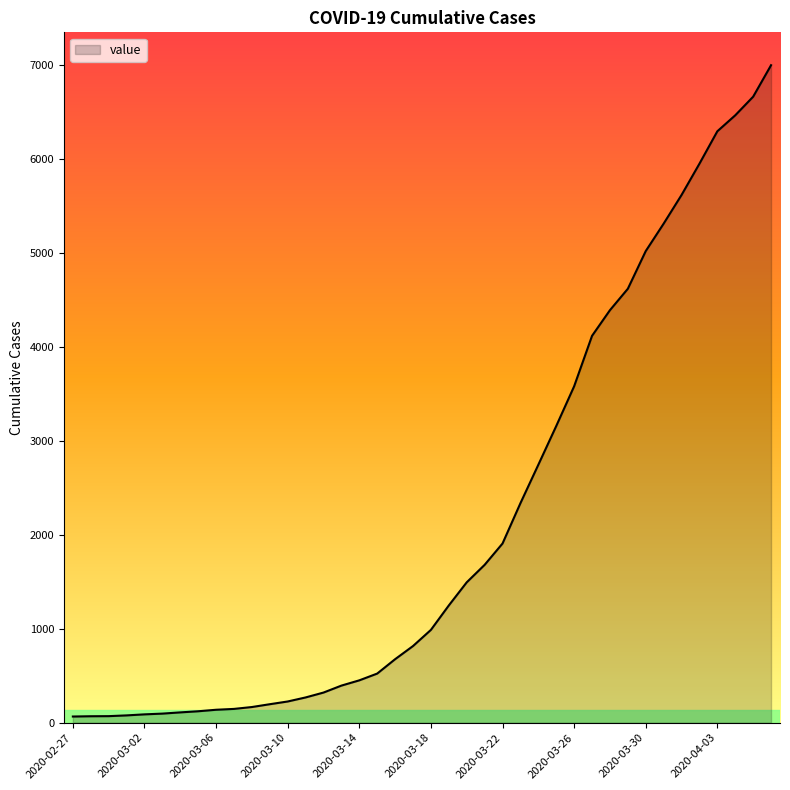

What is the maximum value shown in the chart?

6997